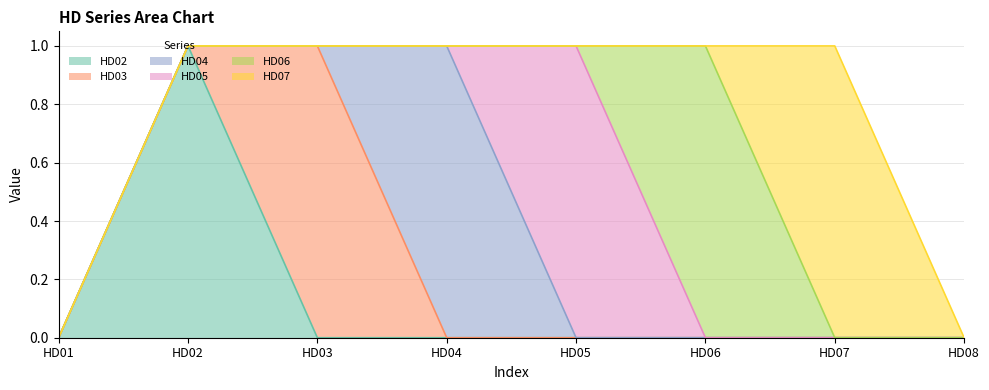

Reading right to left, list all the values displayed in this chart.

HD02: HD08=0	HD07=0	HD06=0	HD05=0	HD04=0	HD03=0	HD02=1	HD01=0
HD03: HD08=0	HD07=0	HD06=0	HD05=0	HD04=0	HD03=1	HD02=0	HD01=0
HD04: HD08=0	HD07=0	HD06=0	HD05=0	HD04=1	HD03=0	HD02=0	HD01=0
HD05: HD08=0	HD07=0	HD06=0	HD05=1	HD04=0	HD03=0	HD02=0	HD01=0
HD06: HD08=0	HD07=0	HD06=1	HD05=0	HD04=0	HD03=0	HD02=0	HD01=0
HD07: HD08=0	HD07=1	HD06=0	HD05=0	HD04=0	HD03=0	HD02=0	HD01=0